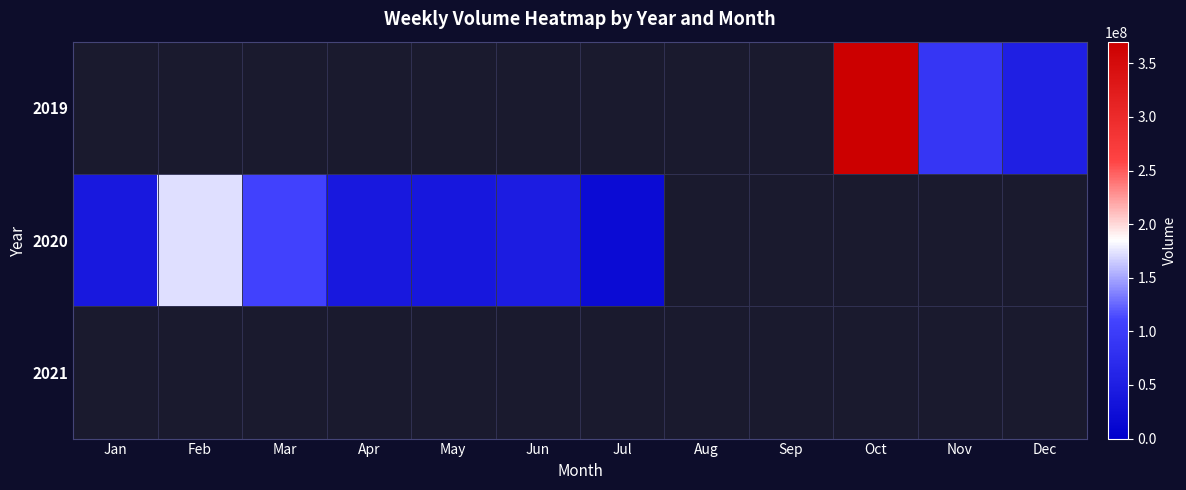

Rank the categories by 2021 value from highest to lowest.

Jan, Feb, Mar, Apr, May, Jun, Jul, Aug, Sep, Oct, Nov, Dec